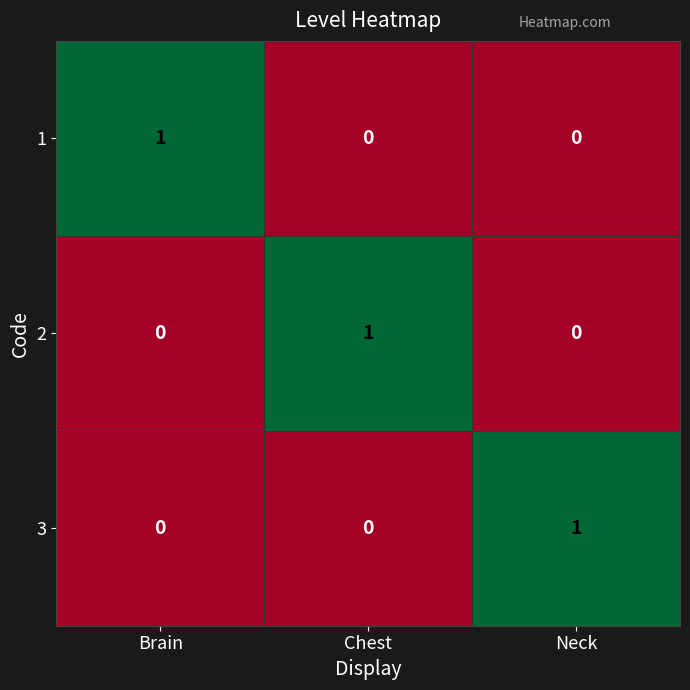

What is the total value across all series at Brain?

1